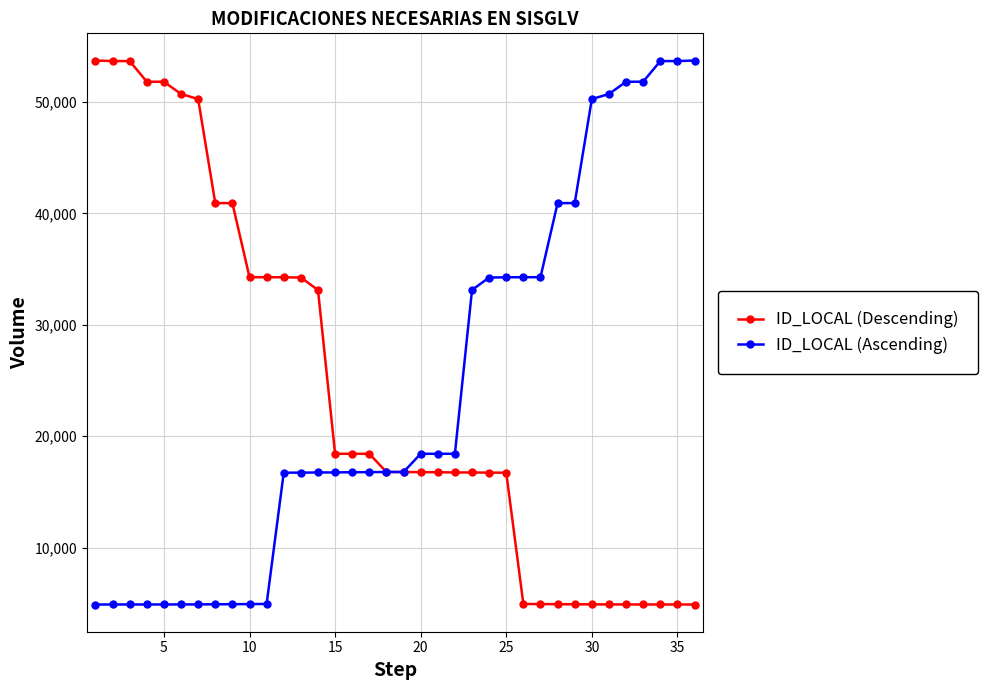

At how many categories does at least one series exceed 9780?

36